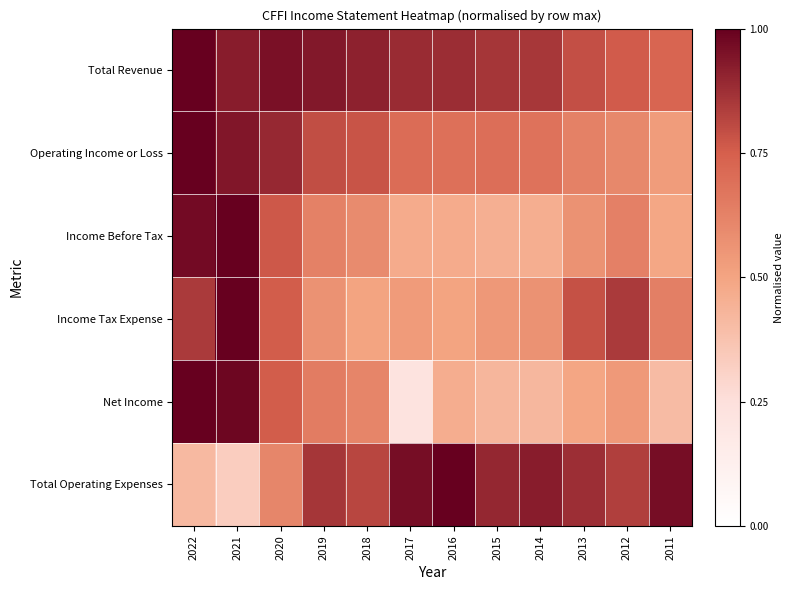

How many data points does each series have?

12